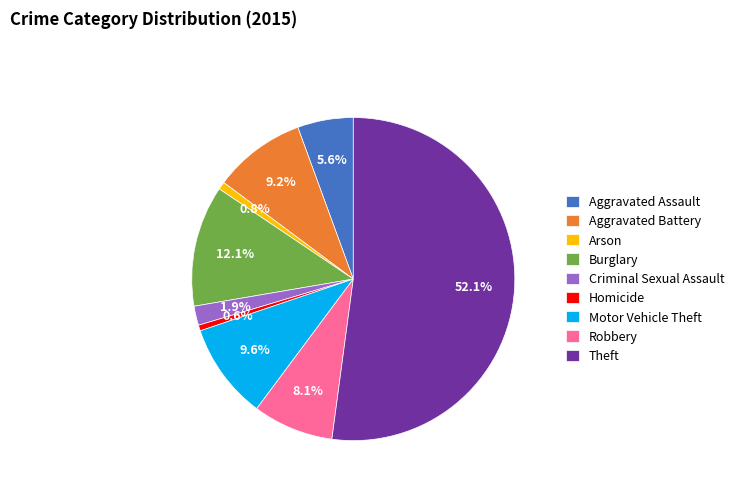

Count the number of slices in the pie.

9